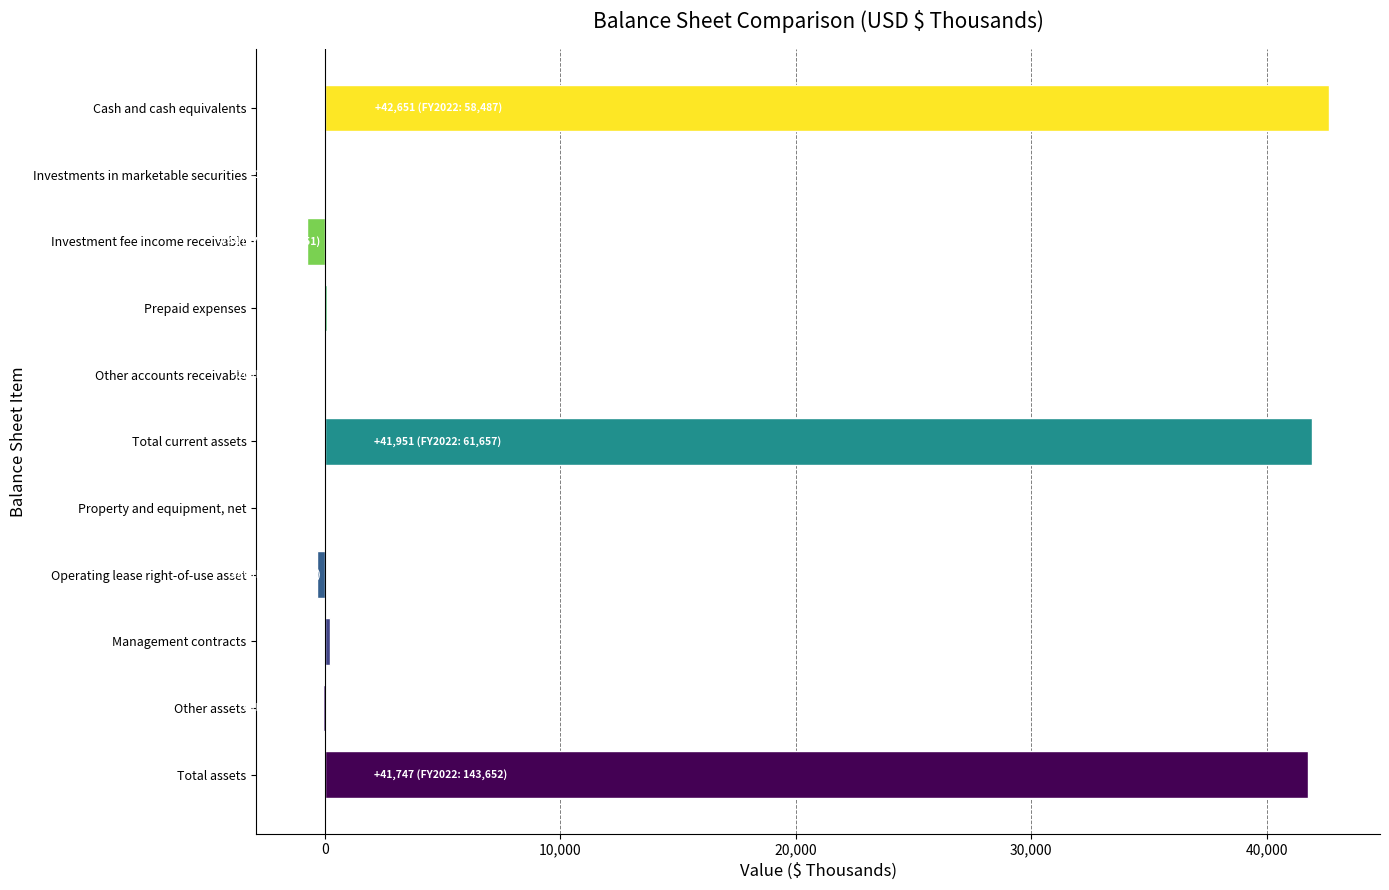

The chart shows a value of 65476 at Cash and cash equivalents. True or false?

False